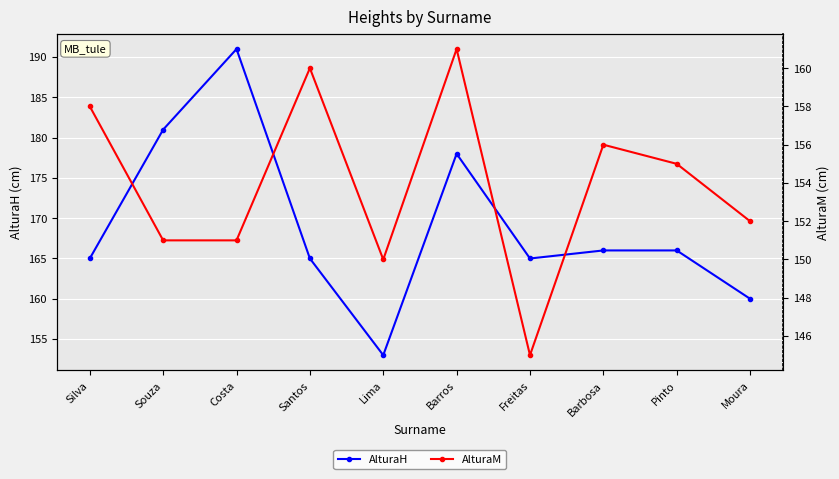

Which category has the highest value across all series?

Costa